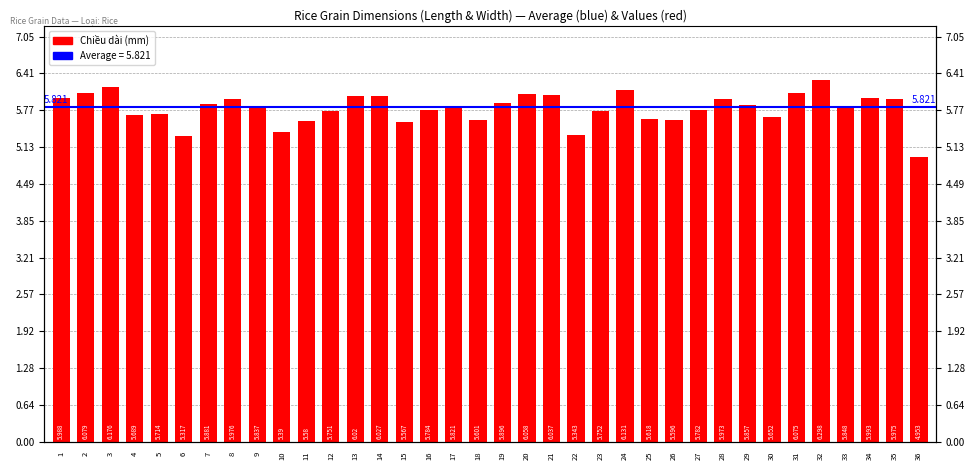

What is the greatest value displayed?

6.3